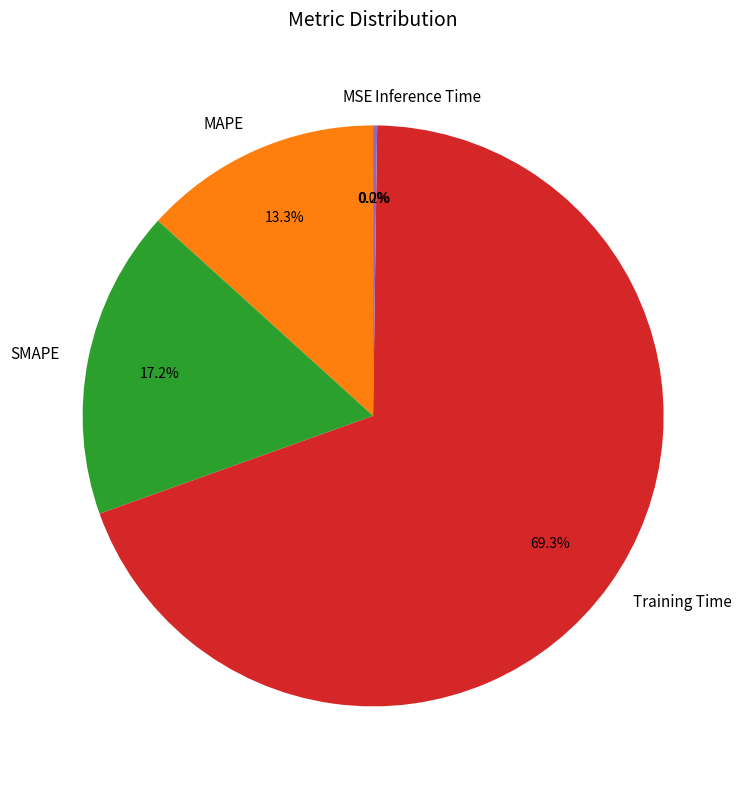

Do Training Time and MAPE together represent more than half of the pie?

Yes